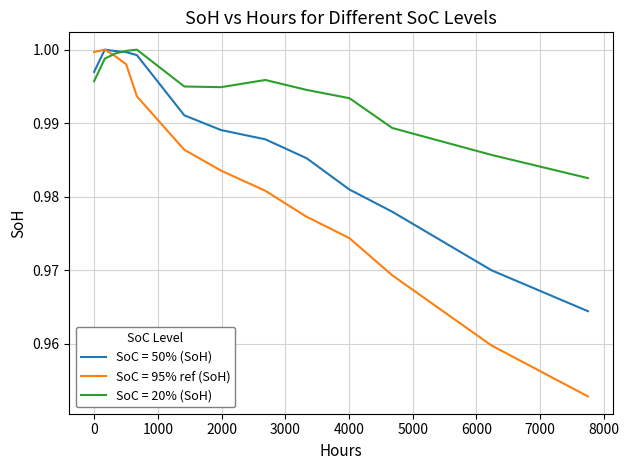

Rank the series by their average value, from lowest to highest.

SoC = 95% ref (SoH), SoC = 50% (SoH), SoC = 20% (SoH)